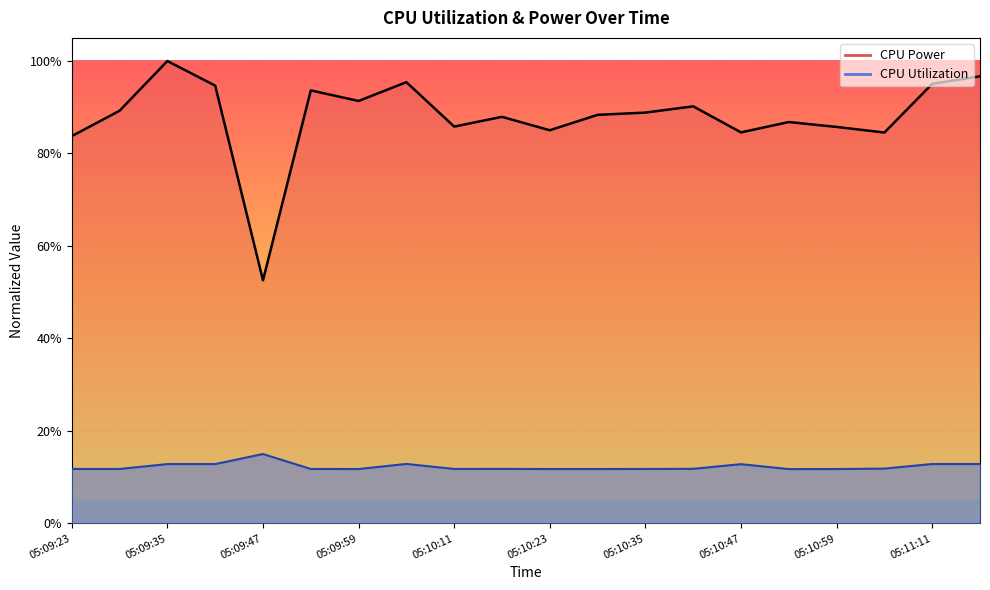

True or false: CPU Power and CPU Utilization cross at least once.

False